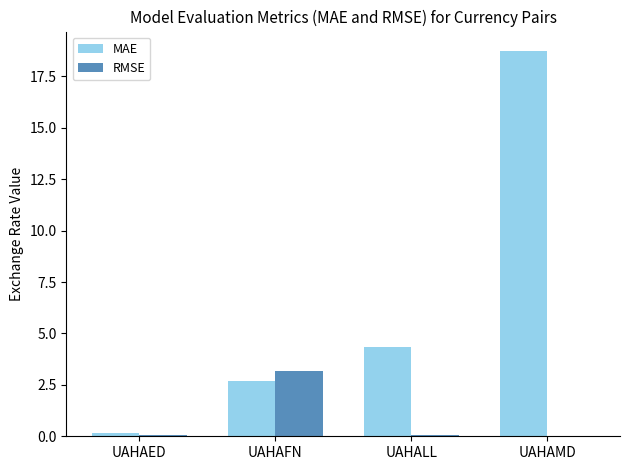

Which category has the highest value across all series?

UAHAMD